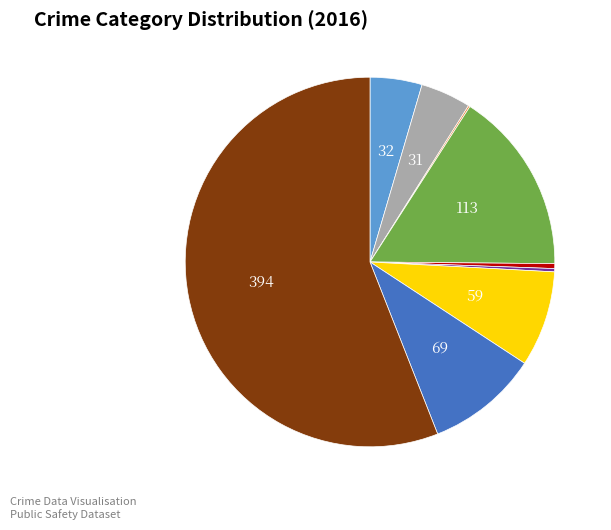

Does any single category account for the majority?

Yes